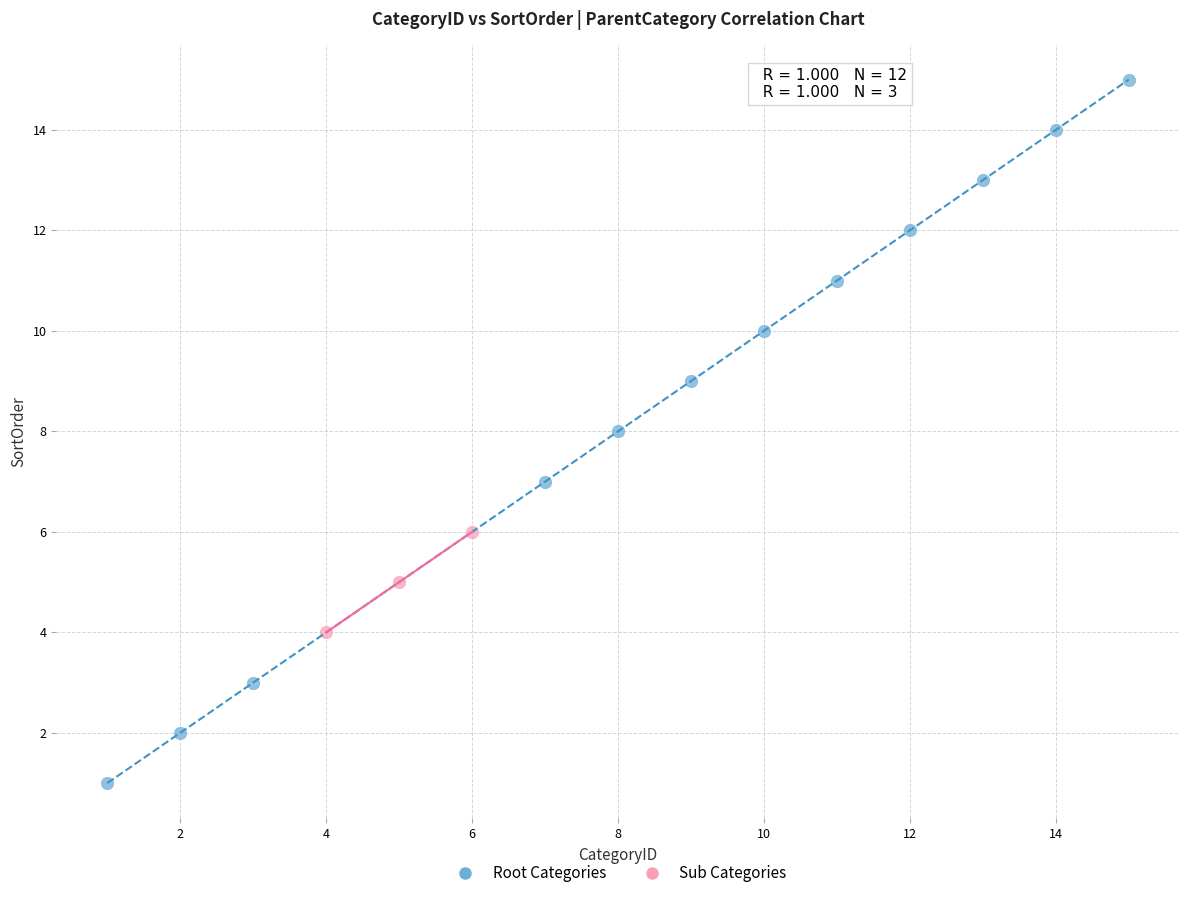

Which series contains the lowest Y value?

Root Categories